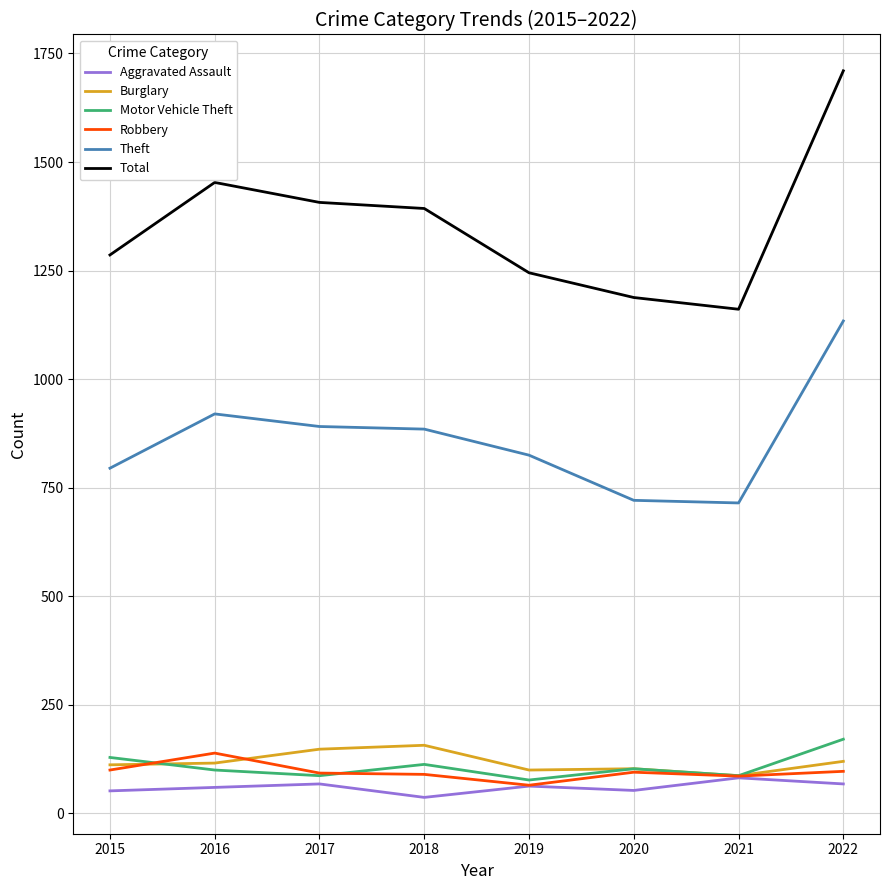

What is the approximate value of Total at 2021?

1161